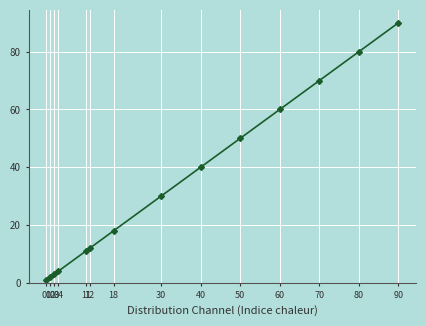

How many data points does each series have?

14